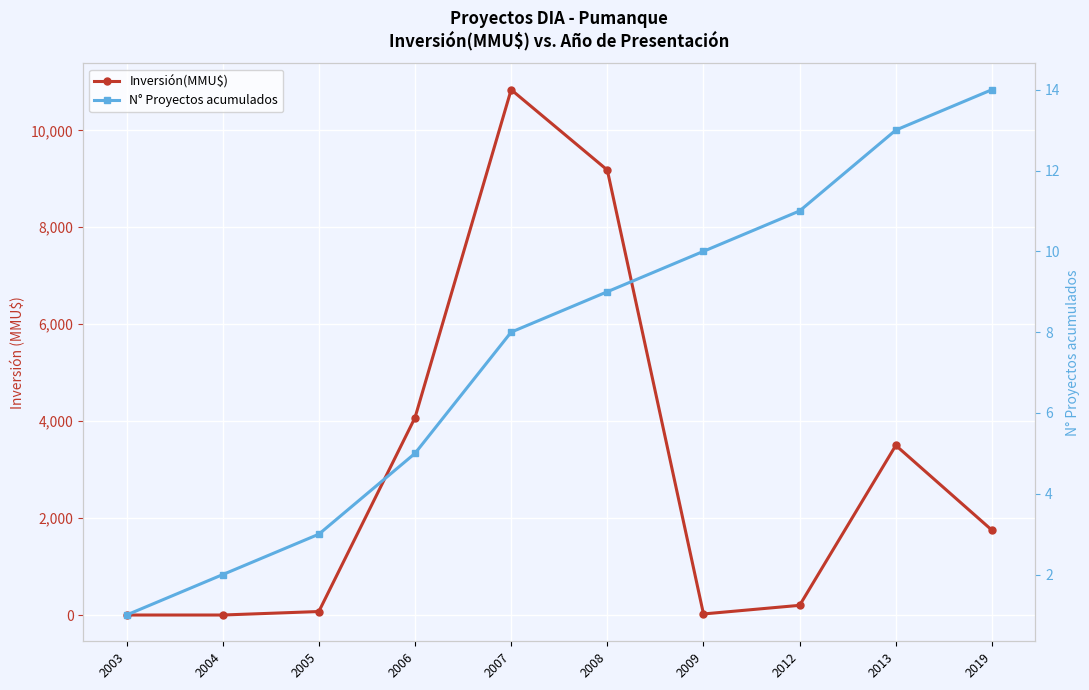

At how many categories does at least one series exceed 9528?

1